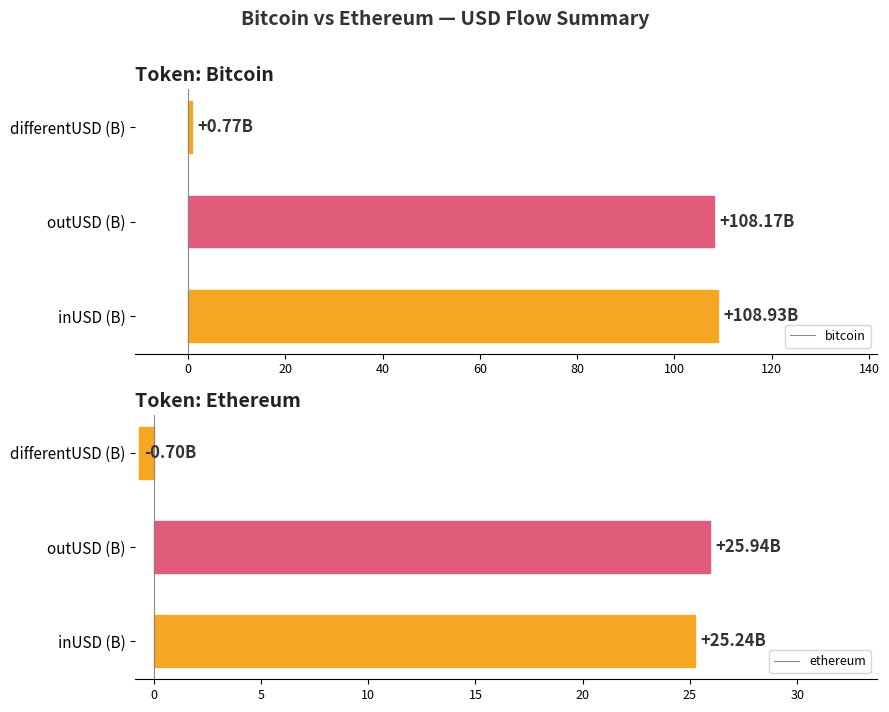

At which label does ethereum reach its minimum?

differentUSD (B)